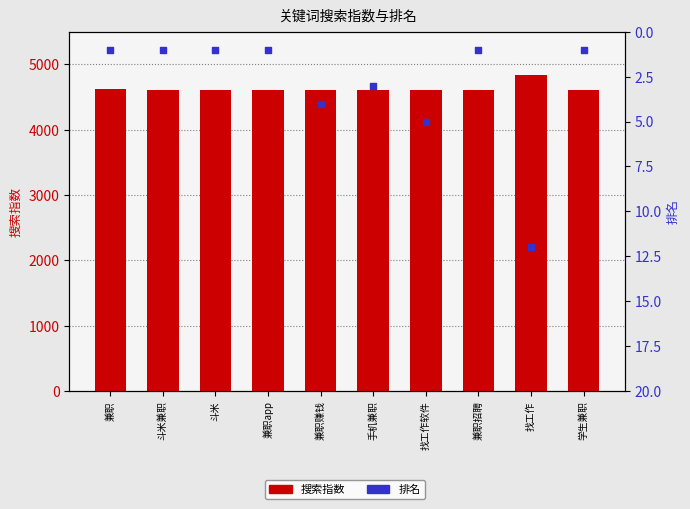

At how many categories does at least one series exceed 4713?

1